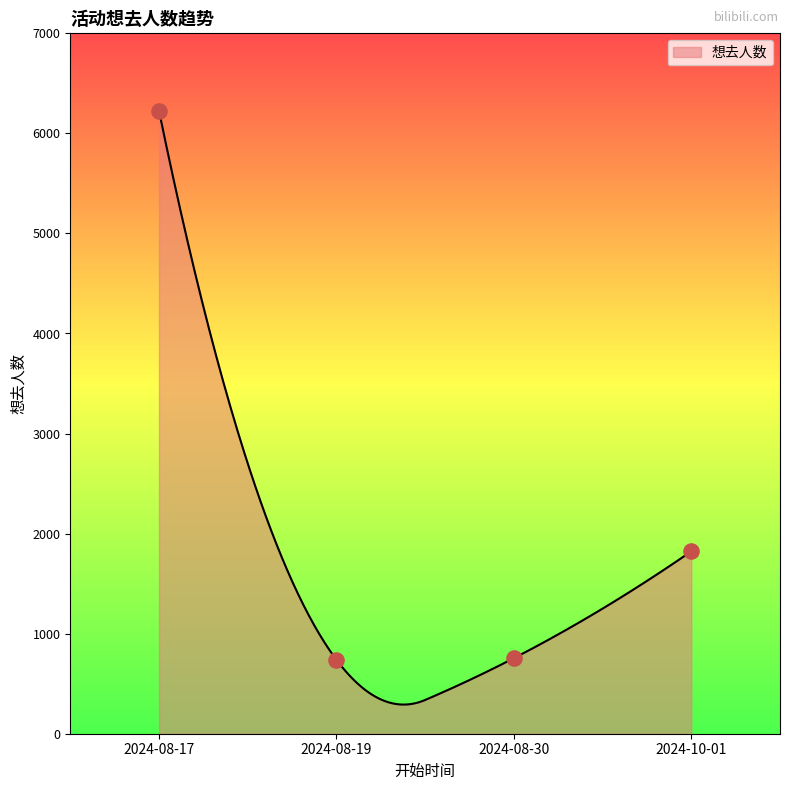

What is the change in value from 2024-08-17 to 2024-10-01?

-4403